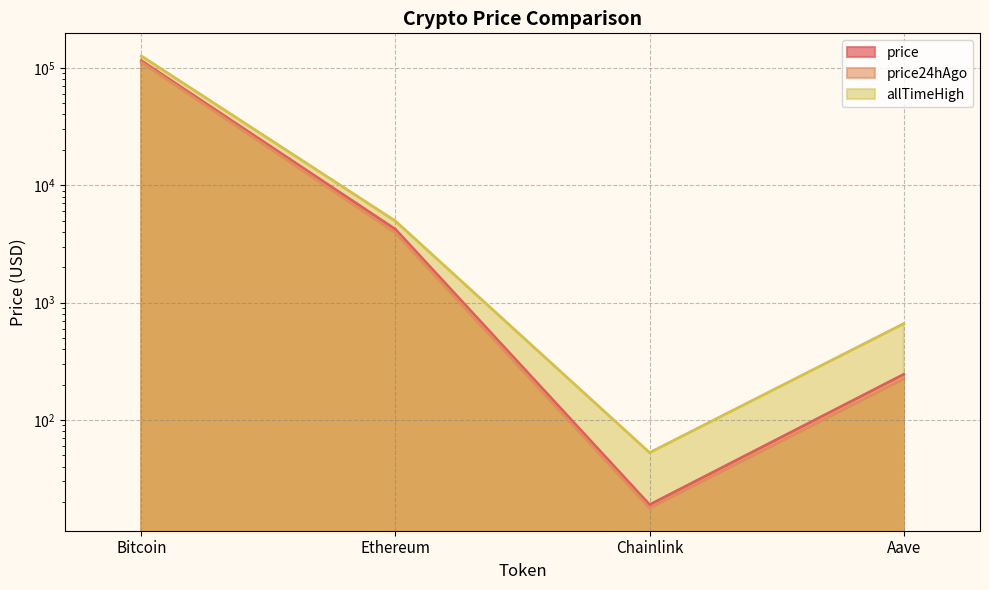

True or false: allTimeHigh and price24hAgo cross at least once.

False